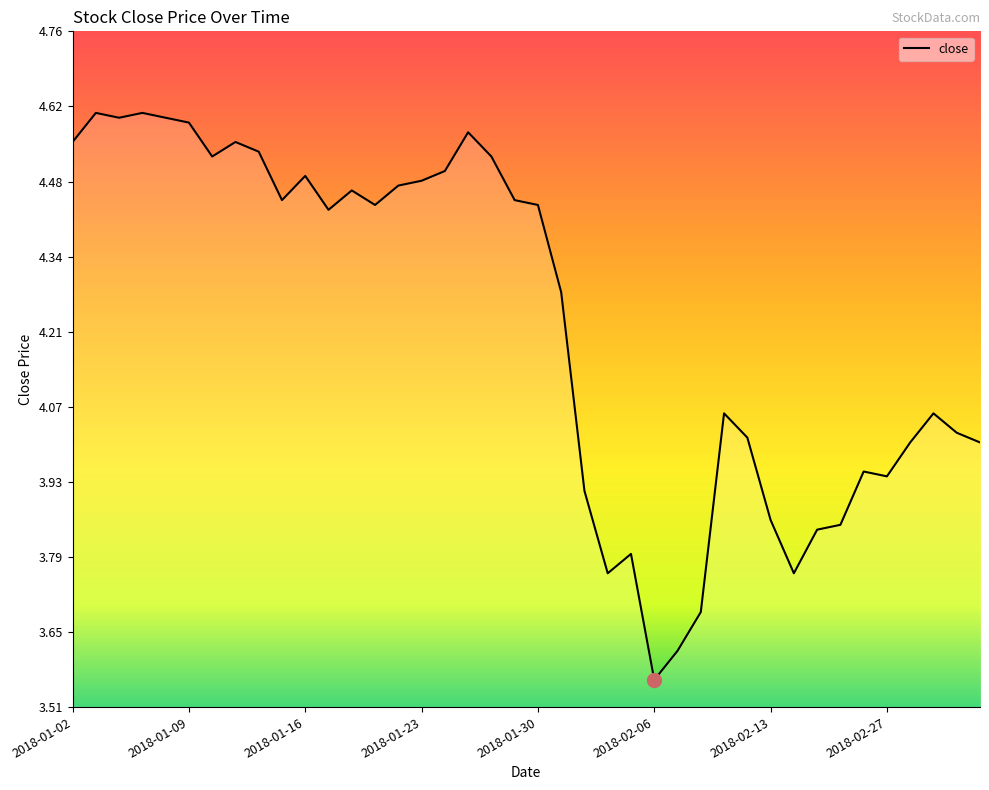

What is the difference between the maximum and minimum values?

1.0